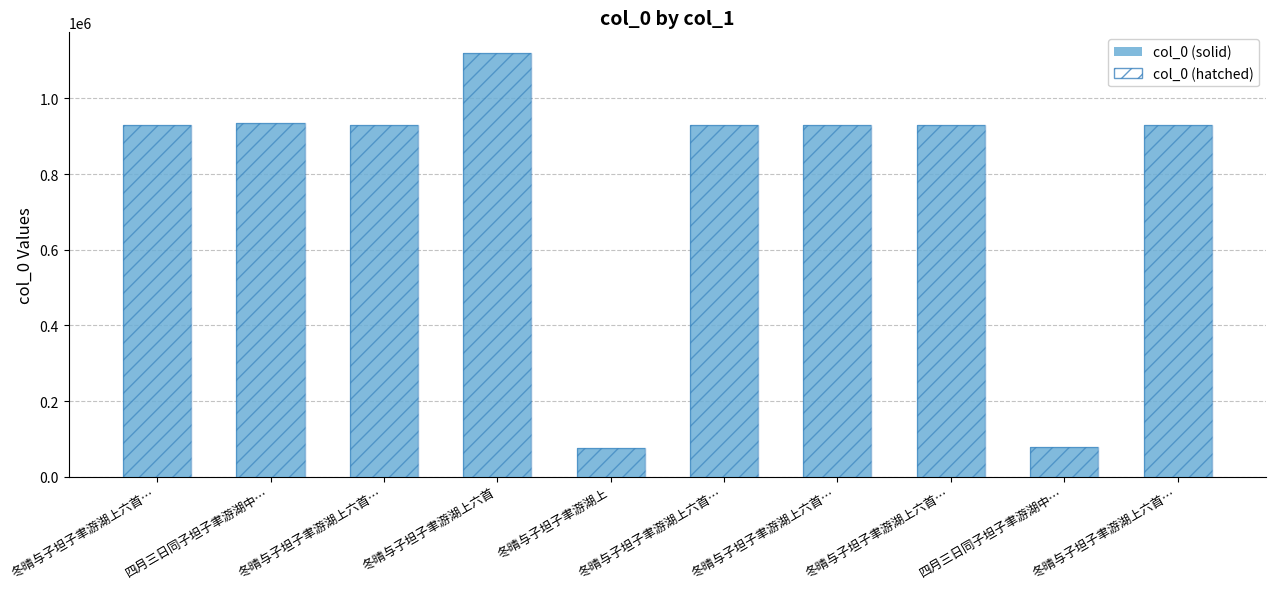

What is the total value across all series at 冬晴与子坦子聿游湖上六首…?

1856978